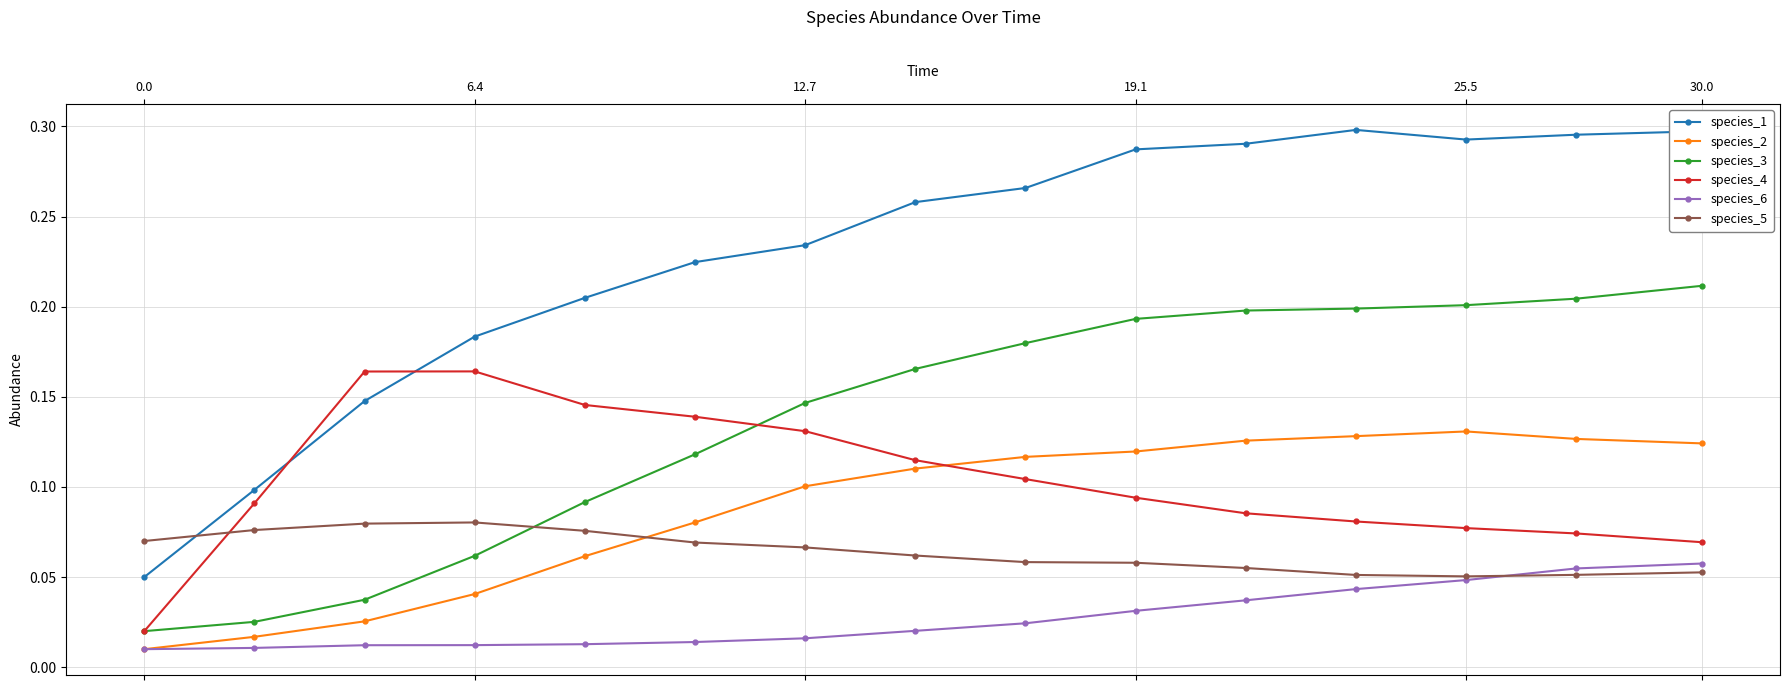

Rank the series by their maximum value, from lowest to highest.

species_6, species_5, species_2, species_4, species_3, species_1